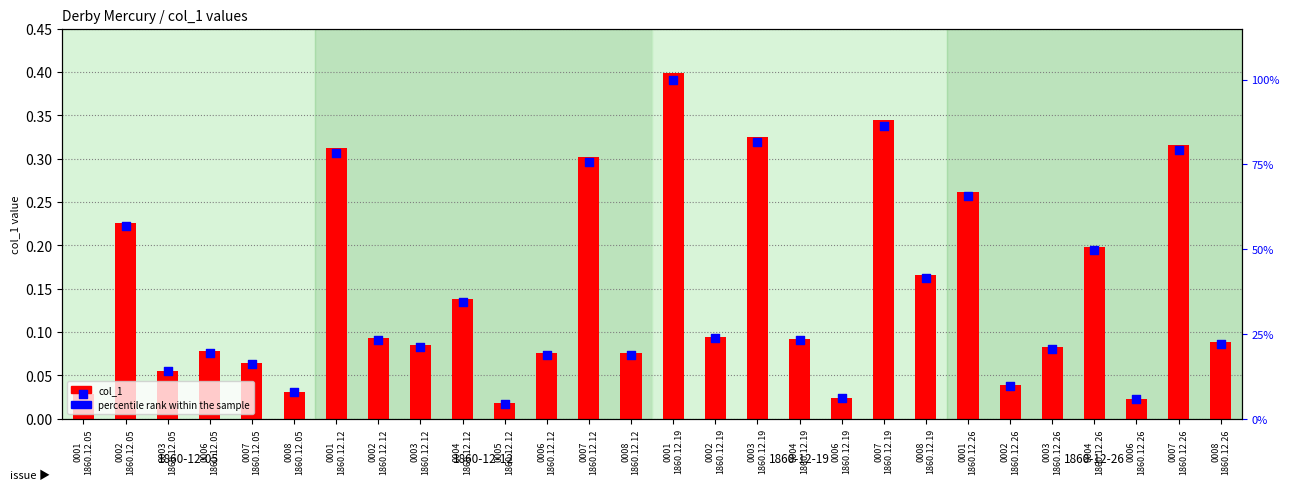

Which series reaches the minimum Y coordinate?

col_1